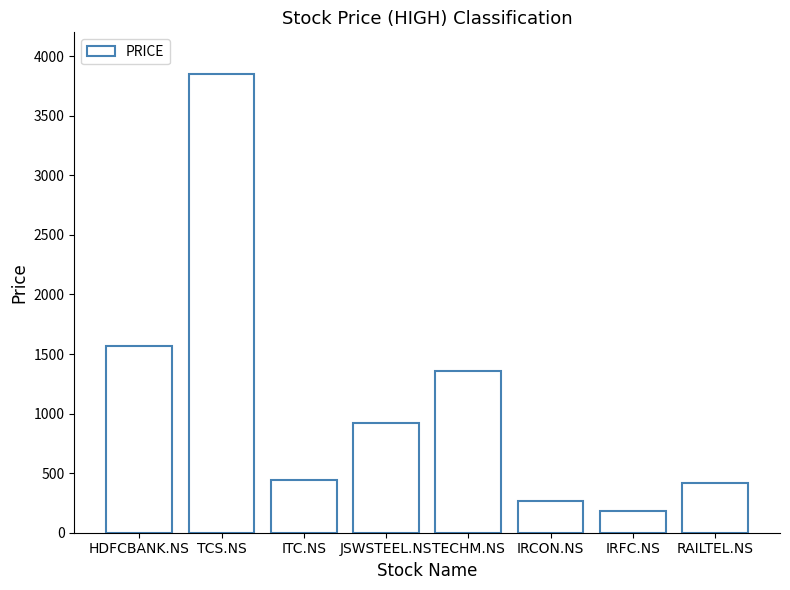

Which label corresponds to the largest value in the chart?

TCS.NS